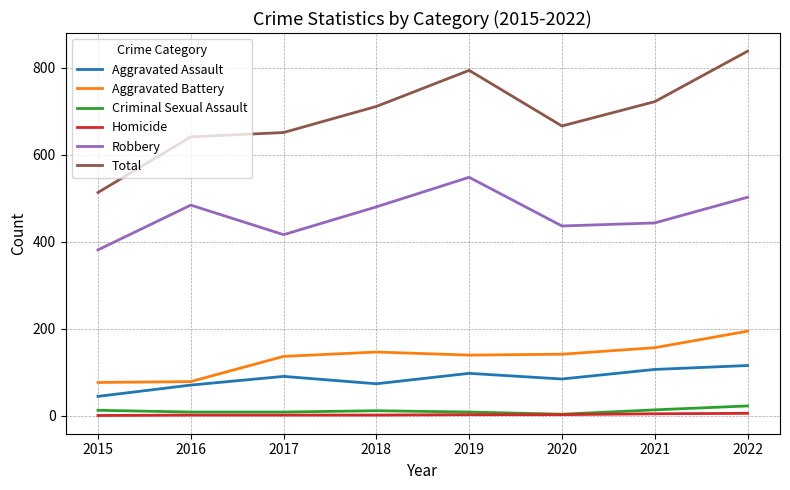

The value of Aggravated Battery at 2016 is 78. True or false?

True